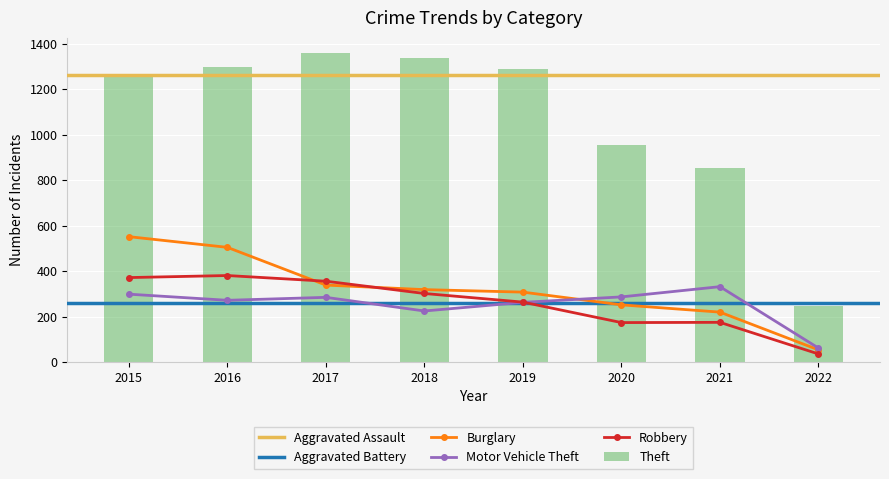

How many data points in Robbery are above 302?

3